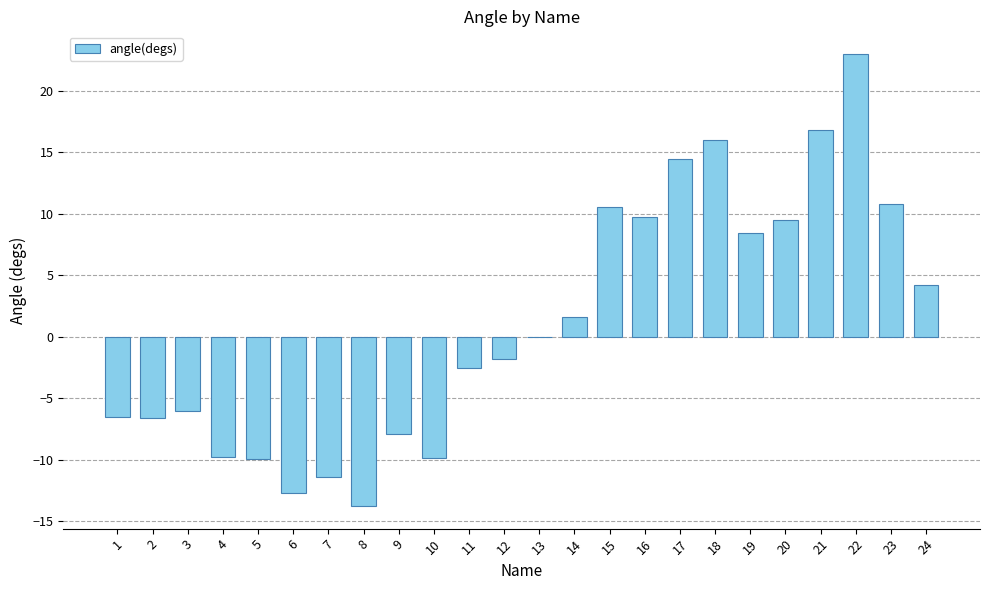

Which label corresponds to the largest value in the chart?

22